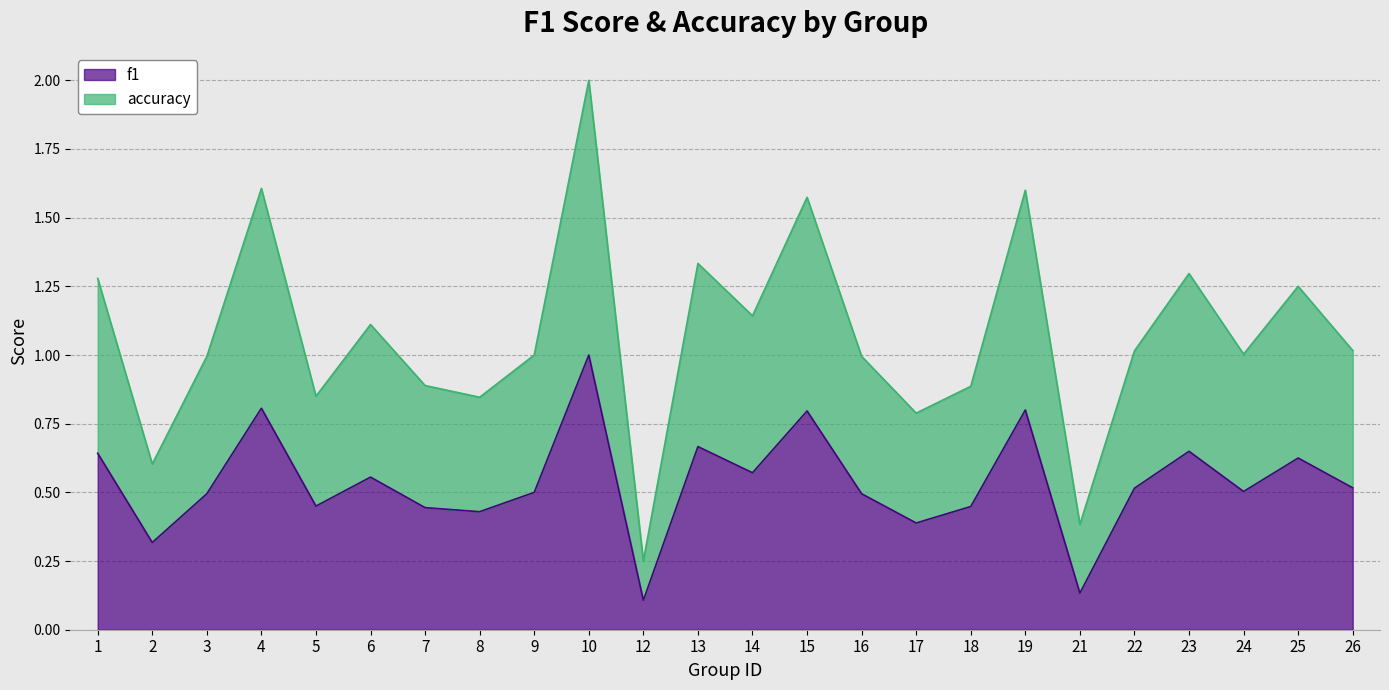

At which category does the chart reach its peak across all series?

10